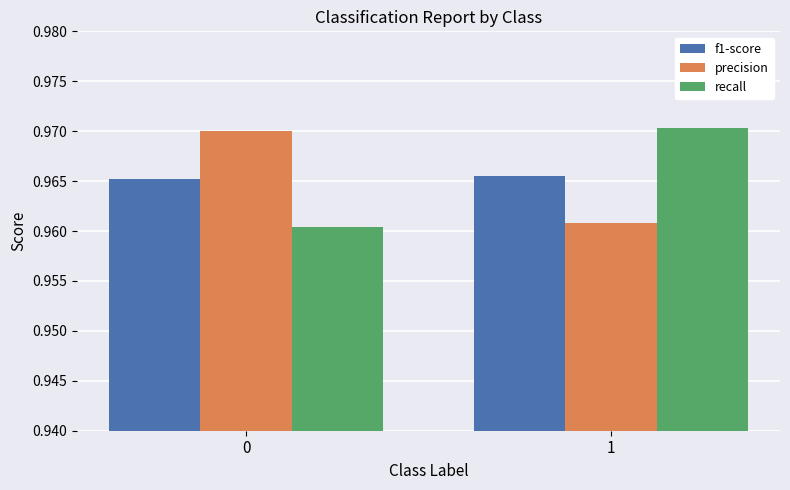

How many categories are shown in the chart?

2